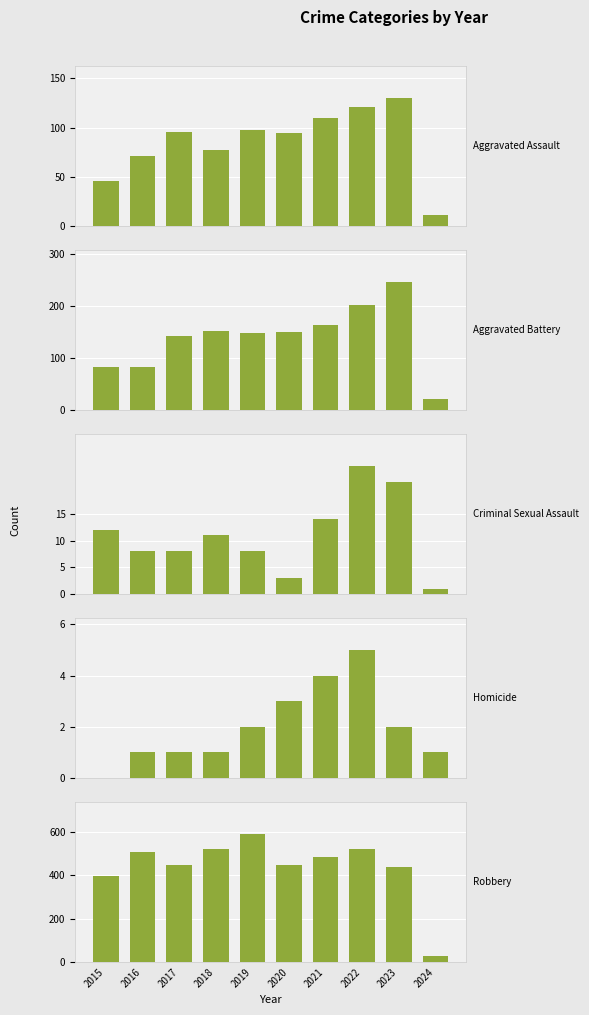

Reading right to left, transcribe all the data shown in this chart.

Aggravated Assault: 2024=11	2023=130	2022=121	2021=110	2020=94	2019=98	2018=77	2017=95	2016=71	2015=46
Aggravated Battery: 2024=21	2023=246	2022=202	2021=163	2020=150	2019=148	2018=152	2017=142	2016=82	2015=82
Criminal Sexual Assault: 2024=1	2023=21	2022=24	2021=14	2020=3	2019=8	2018=11	2017=8	2016=8	2015=12
Homicide: 2024=1	2023=2	2022=5	2021=4	2020=3	2019=2	2018=1	2017=1	2016=1	2015=0
Robbery: 2024=27	2023=438	2022=521	2021=484	2020=450	2019=591	2018=520	2017=446	2016=510	2015=395